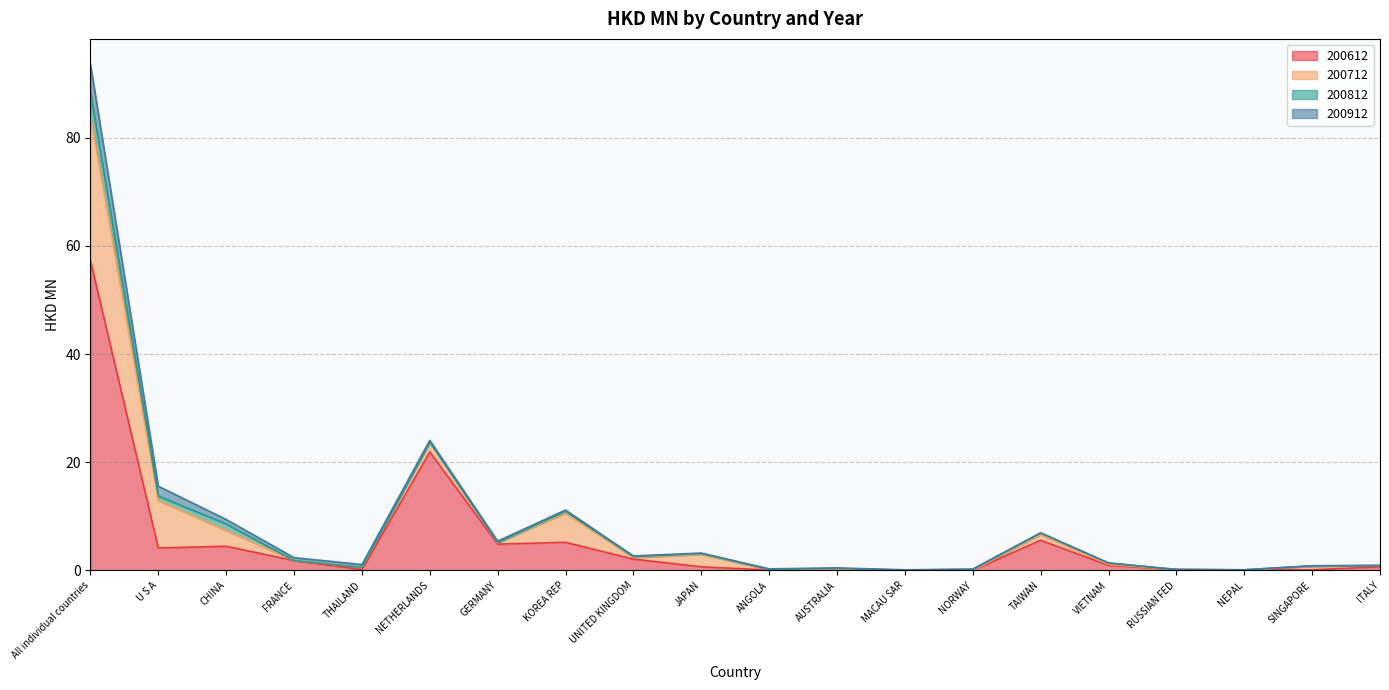

Which has a higher value, NETHERLANDS or ITALY?

NETHERLANDS